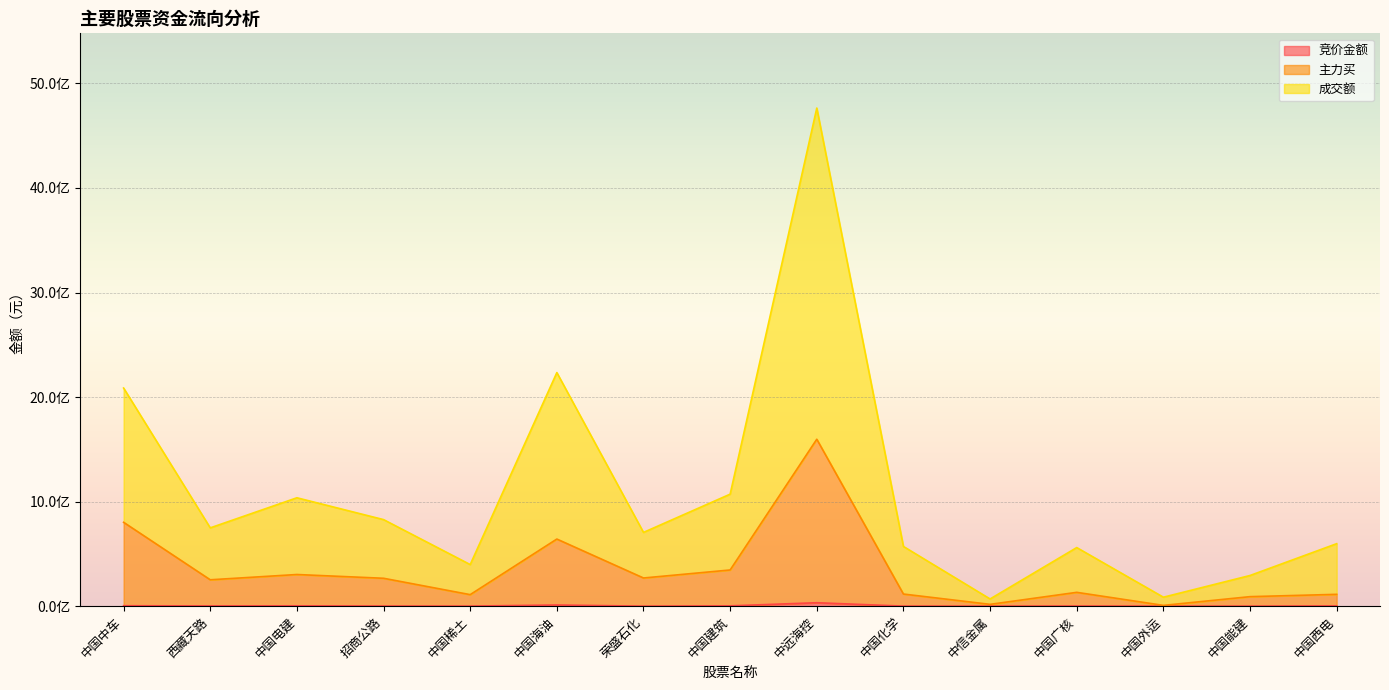

What is the approximate value of 主力买 at 中国能建, to the nearest 50?

91056600